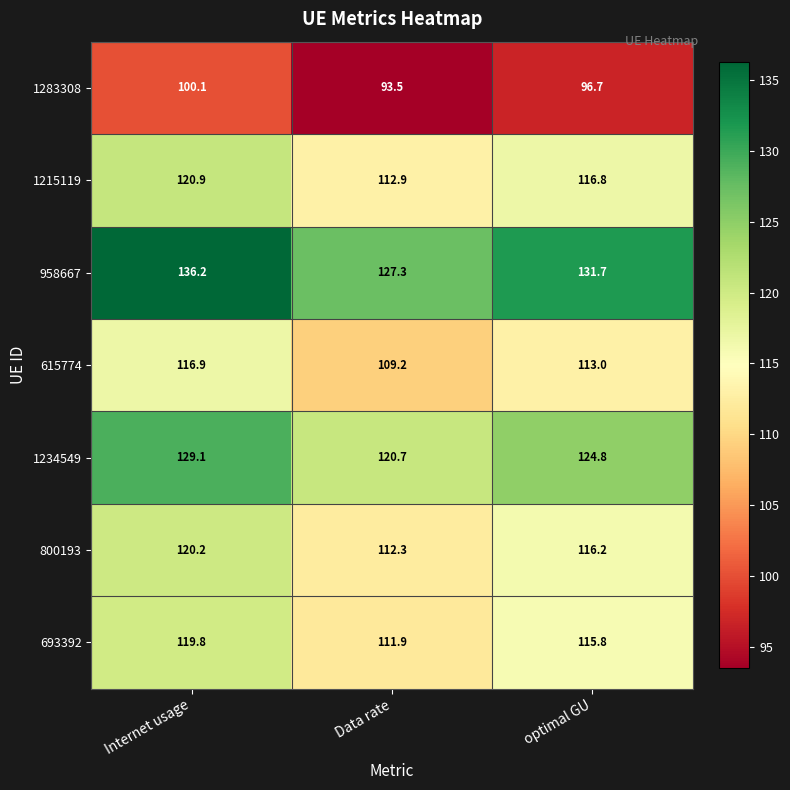

At how many categories does at least one series exceed 114?

3